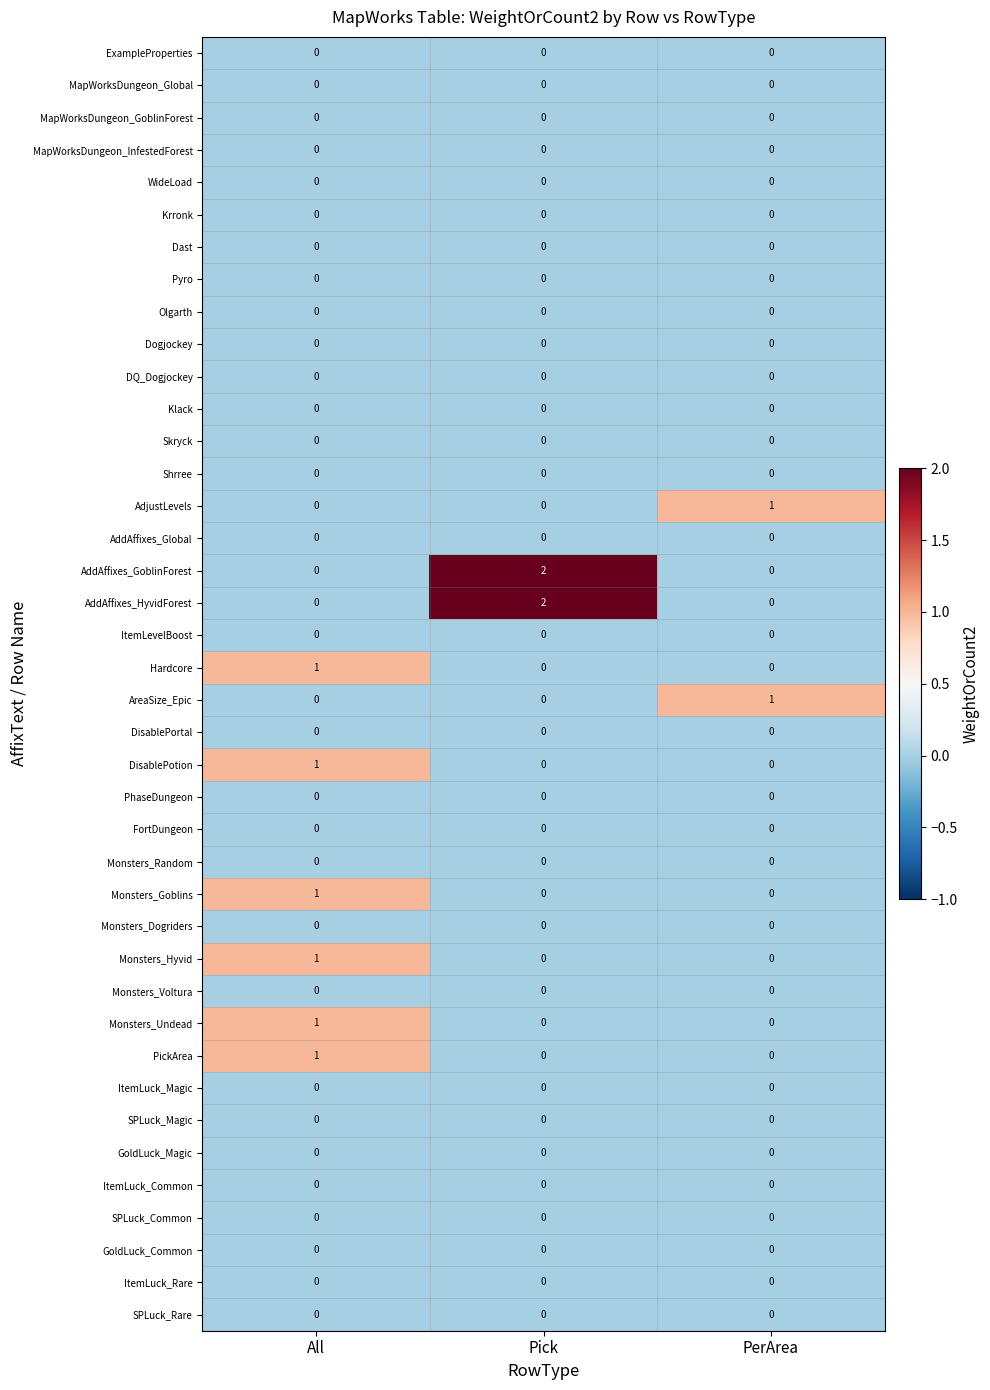

What is the total value across all series at All?

6